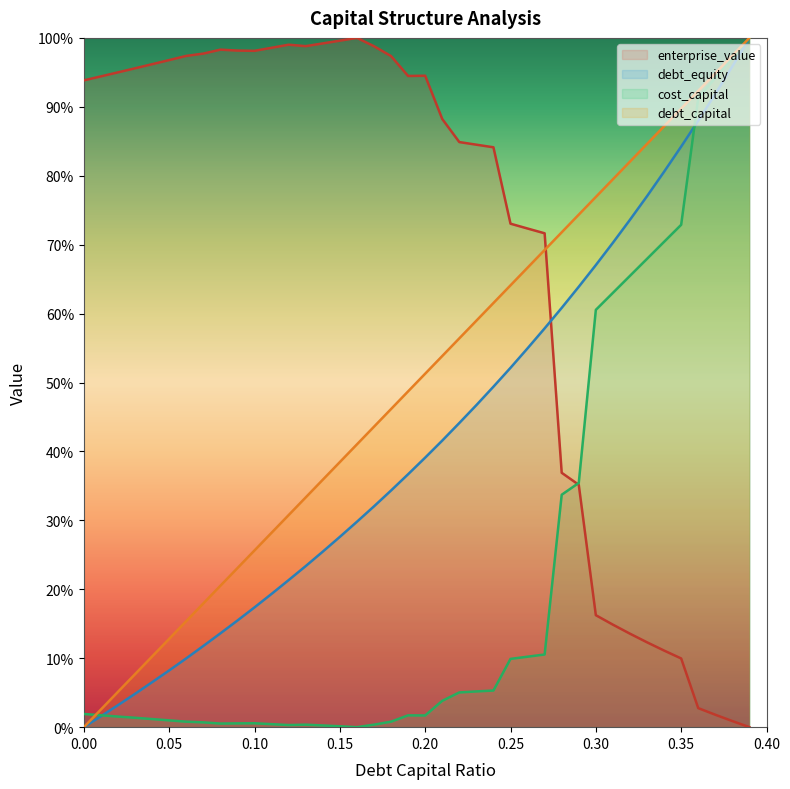

At which category is the sum across all series the highest?

0.39